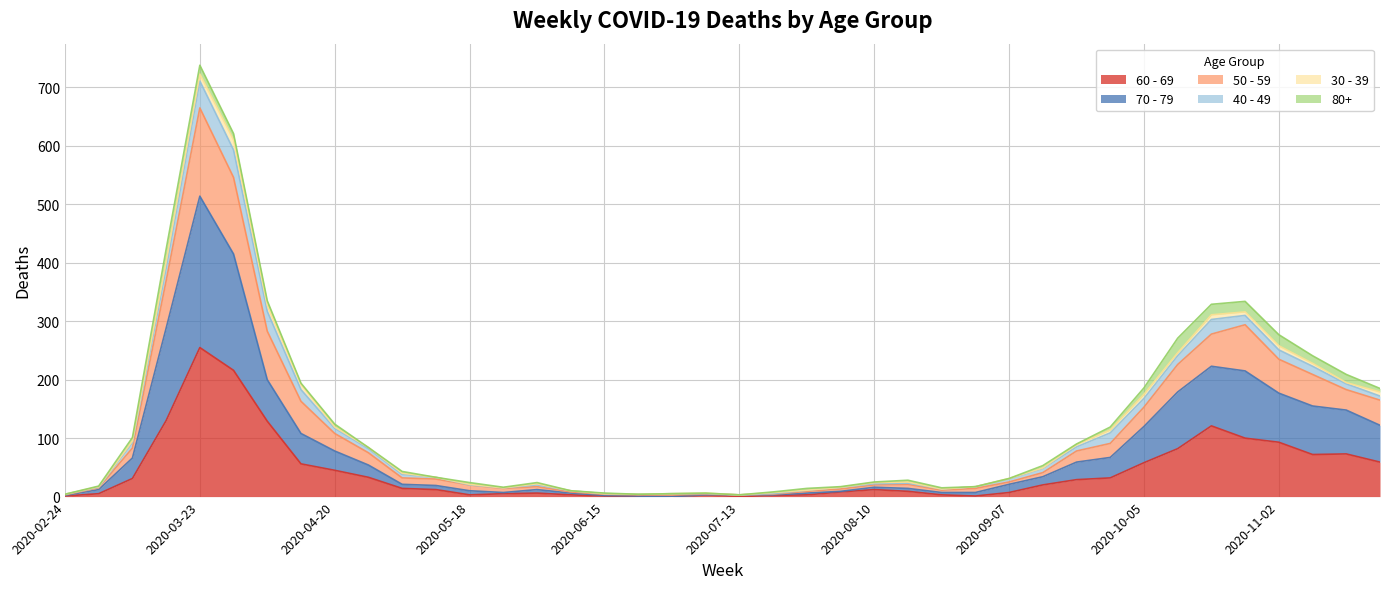

How many interior local peaks does the 60 - 69 series have?

6